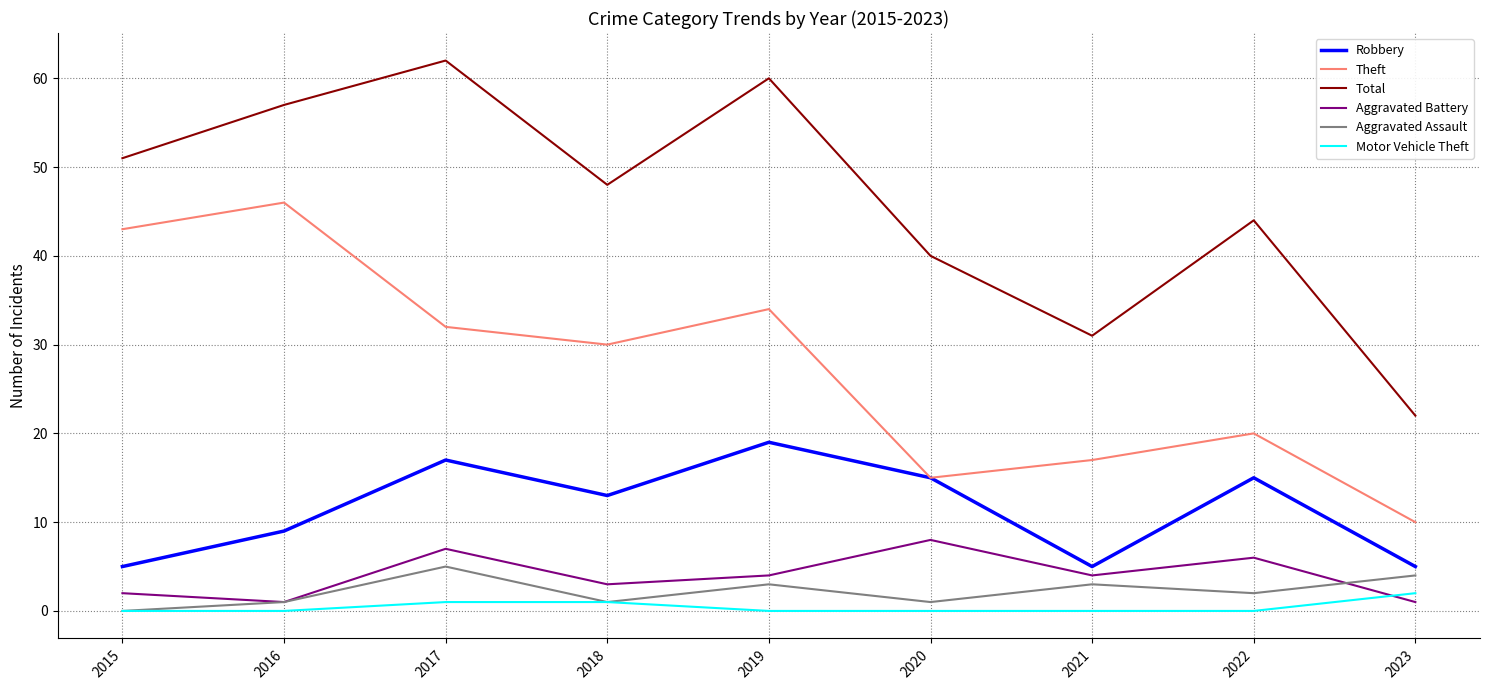

At how many categories does at least one series exceed 46?

5